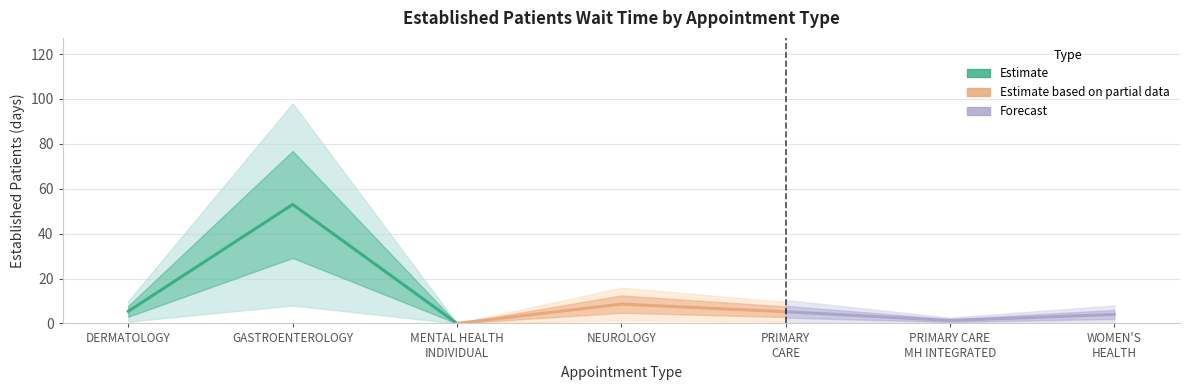

The Estimate based on partial data series shows 4.5 at MENTAL HEALTH INDIVIDUAL. True or false?

False